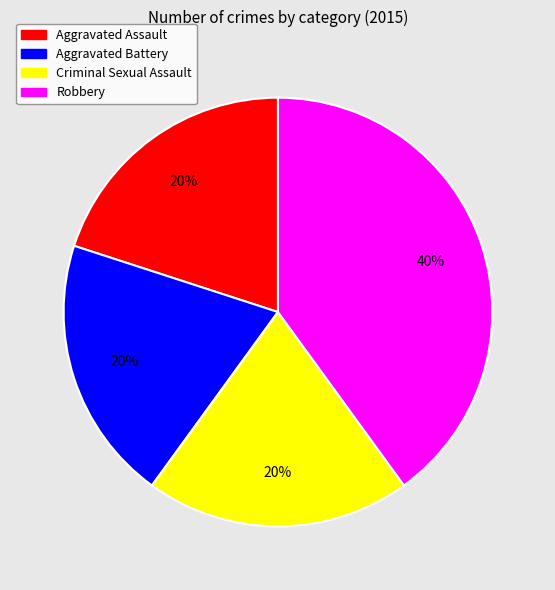

To the nearest percent, what percentage of the pie is Aggravated Battery?

20%